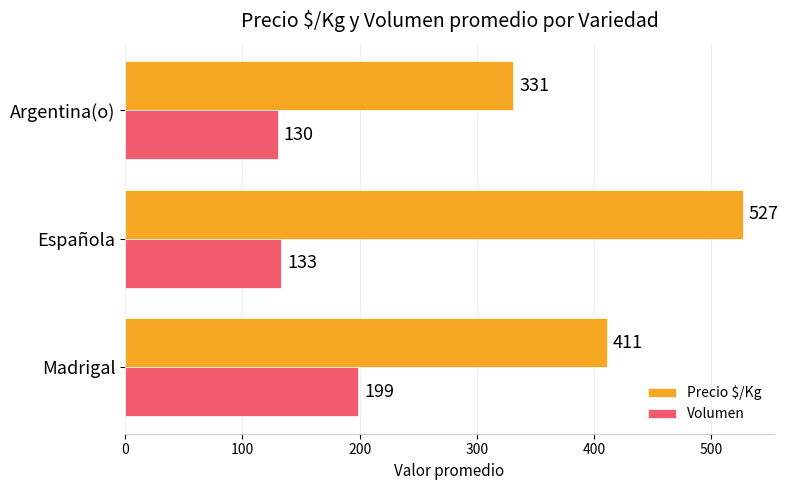

True or false: Volumen has a value of 197 at Española.

False